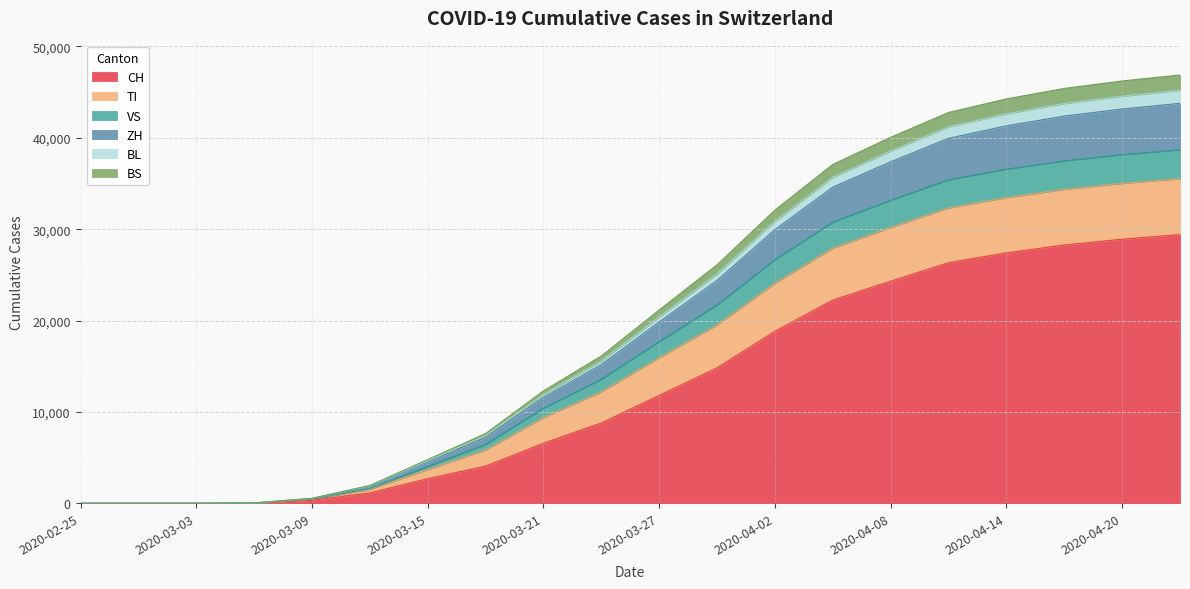

True or false: TI and VS intersect in this chart.

False